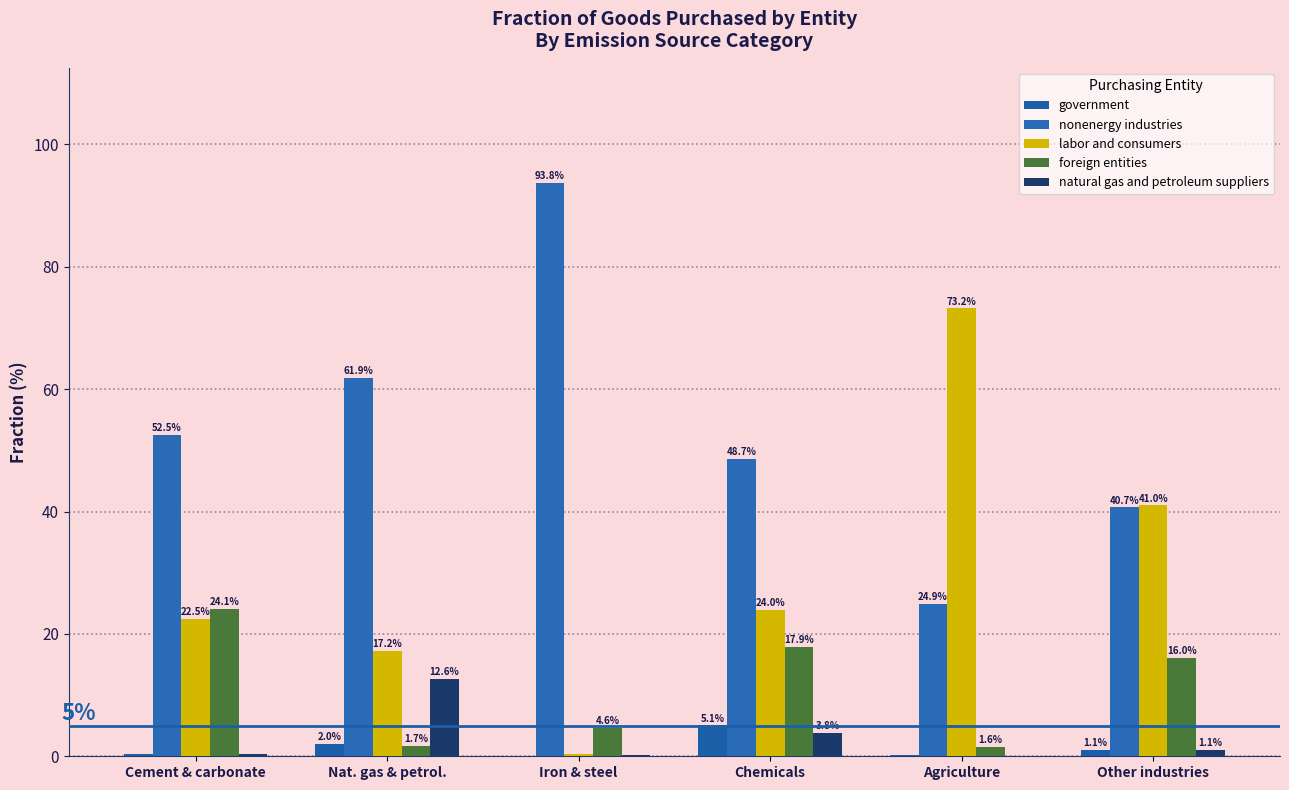

How many values in the natural gas and petroleum suppliers series exceed 1?

3